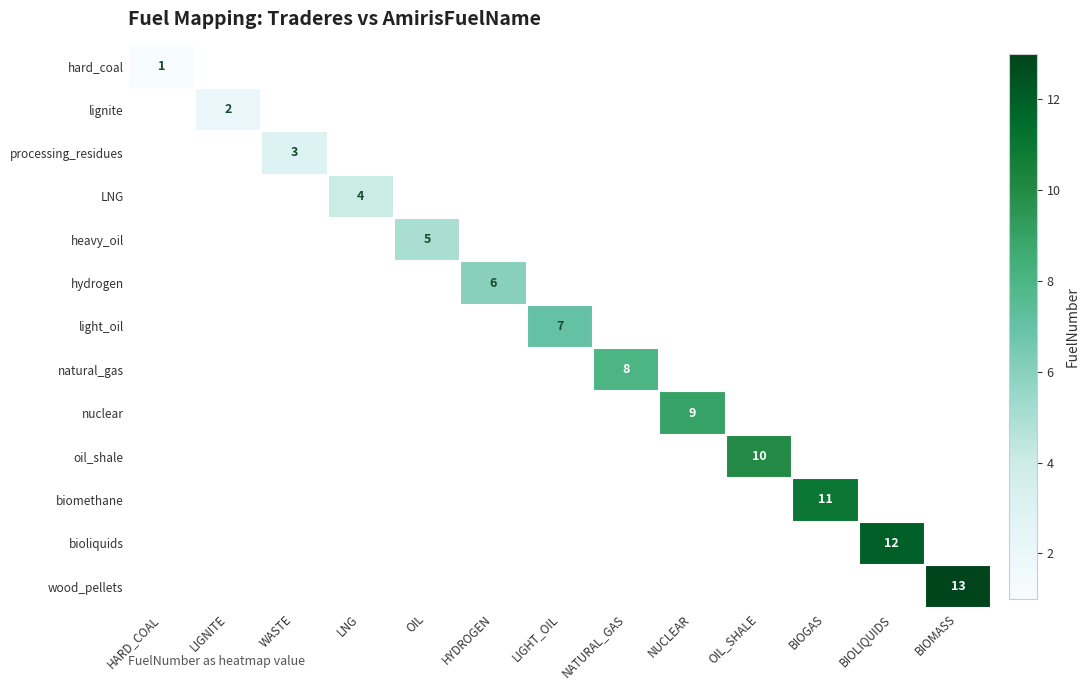

True or false: light_oil has a value of 3 at LIGHT_OIL.

False